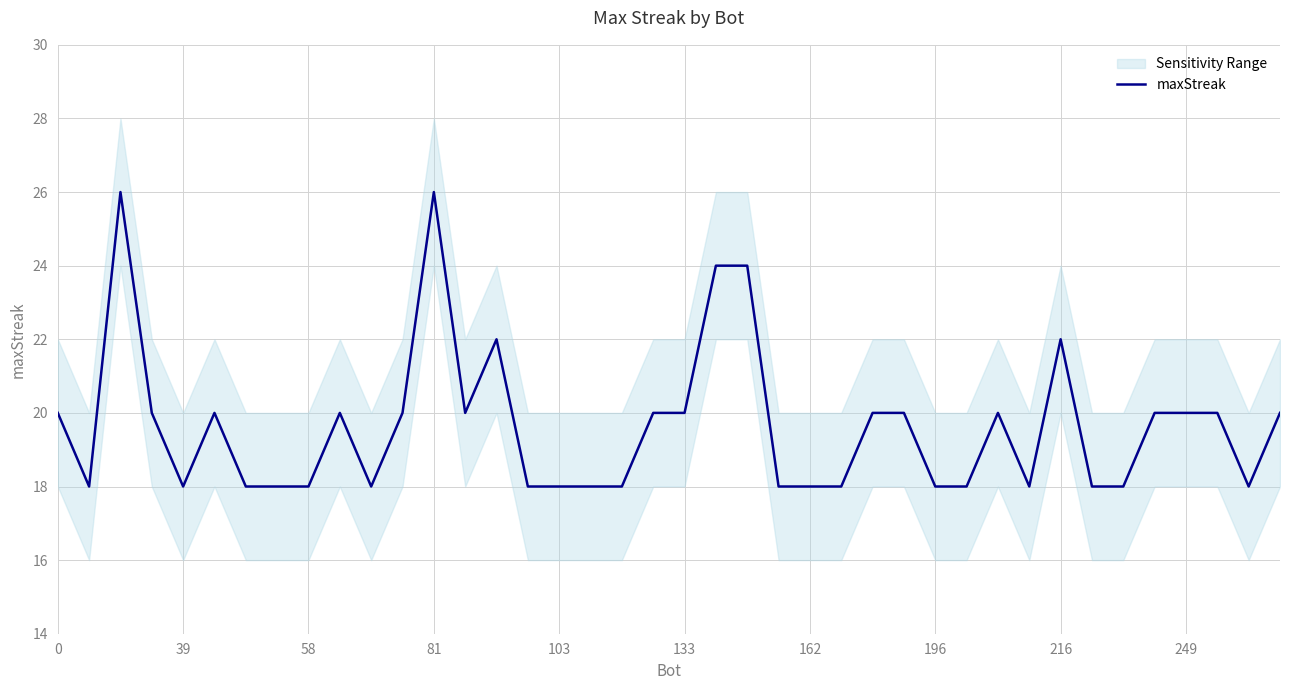

True or false: maxStreak has a value of 18 at 58.

True